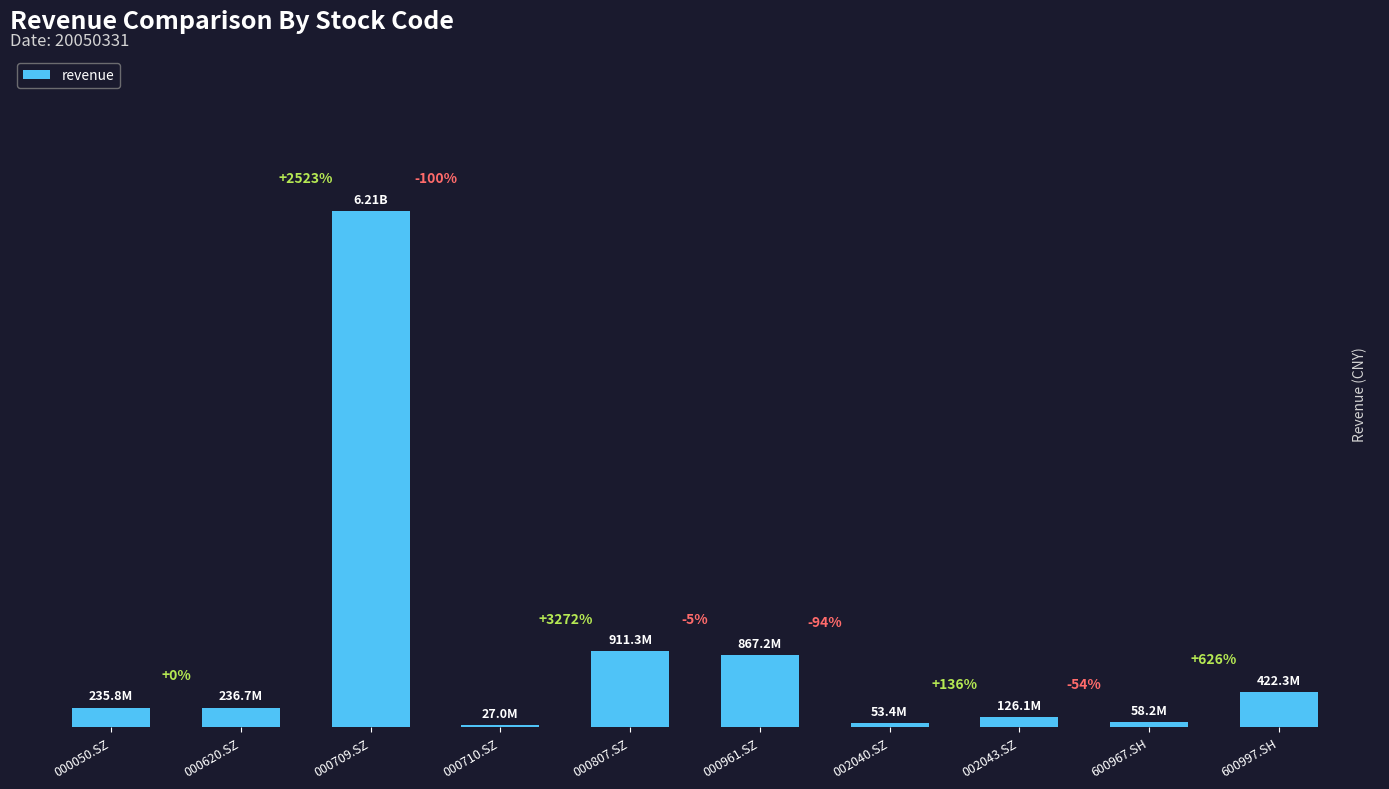

What is the difference between the values at 000050.SZ and 000807.SZ?

675544930.3